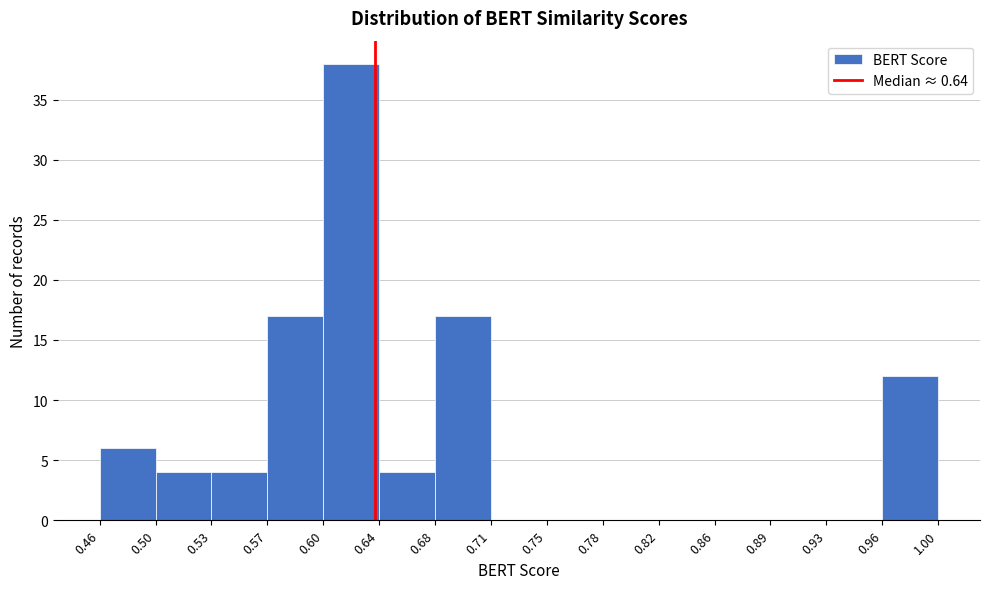

Reading left to right, list every bar in this chart as the range it spans on the x-axis followed by its height. The values are not printed on the chart, so give them approximately, as read against the axis.

0.46 to 0.50: 6
0.50 to 0.53: 4
0.53 to 0.57: 4
0.57 to 0.60: 17
0.60 to 0.64: 38
0.64 to 0.68: 4
0.68 to 0.71: 17
0.71 to 0.75: 0
0.75 to 0.78: 0
0.78 to 0.82: 0
0.82 to 0.86: 0
0.86 to 0.89: 0
0.89 to 0.93: 0
0.93 to 0.96: 0
0.96 to 1.00: 12